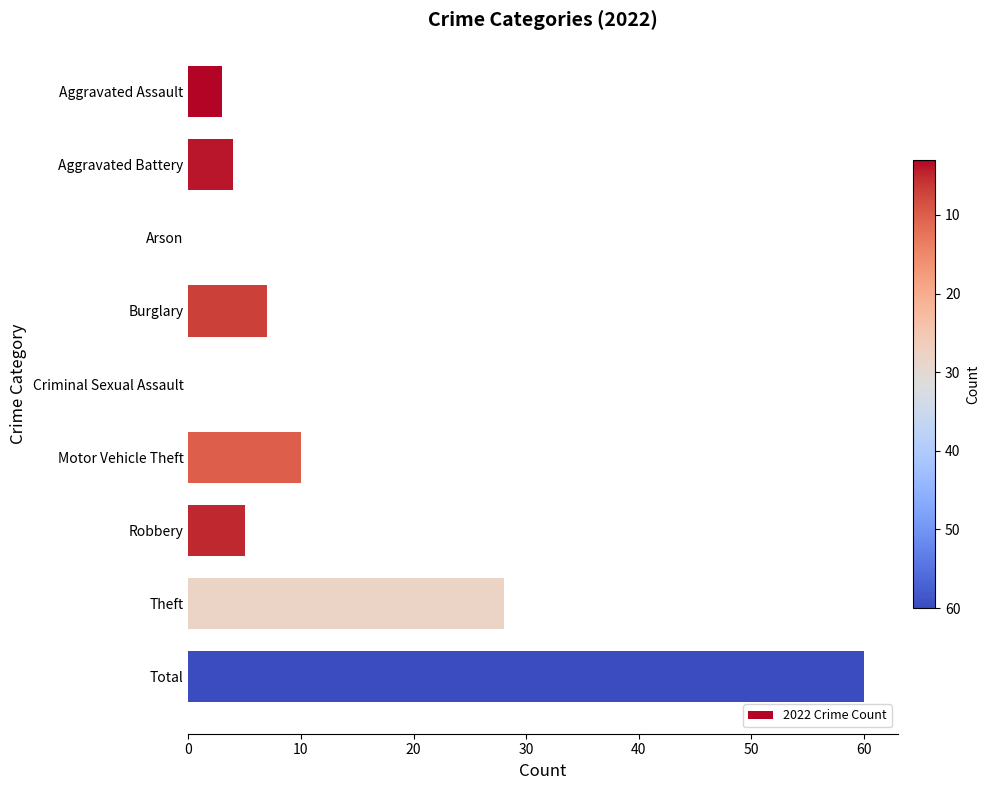

Is it true that the value at Theft is 28?

True